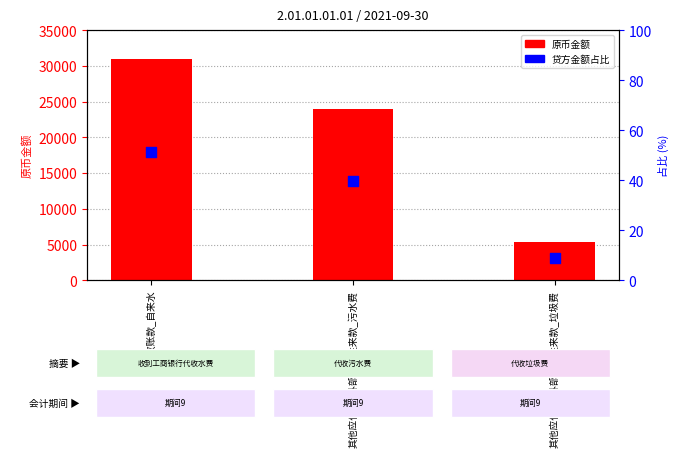

Which series has the largest Y range (max minus min)?

原币金额